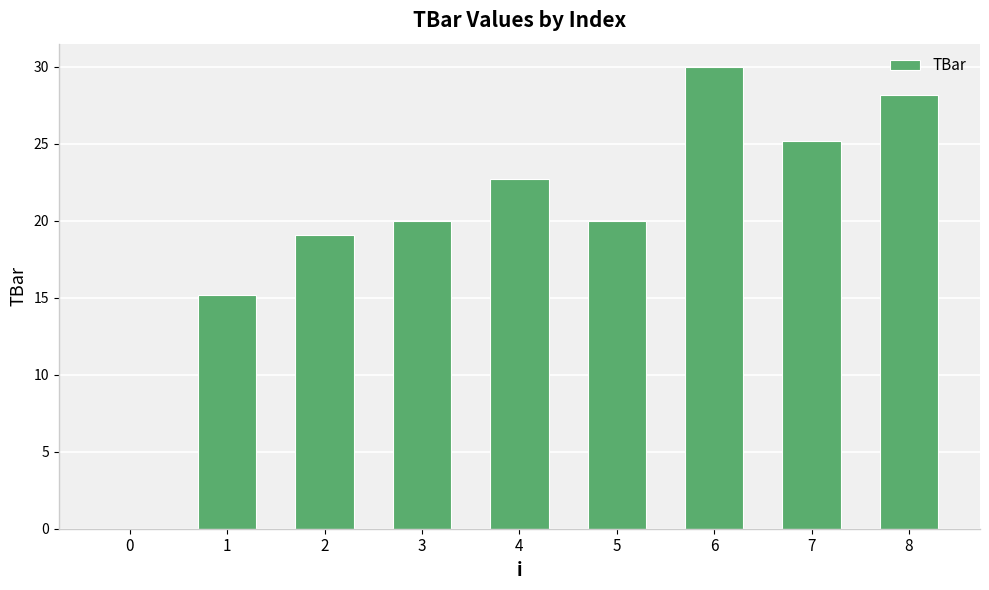

Is it true that the value at 0 is 0.0?

True